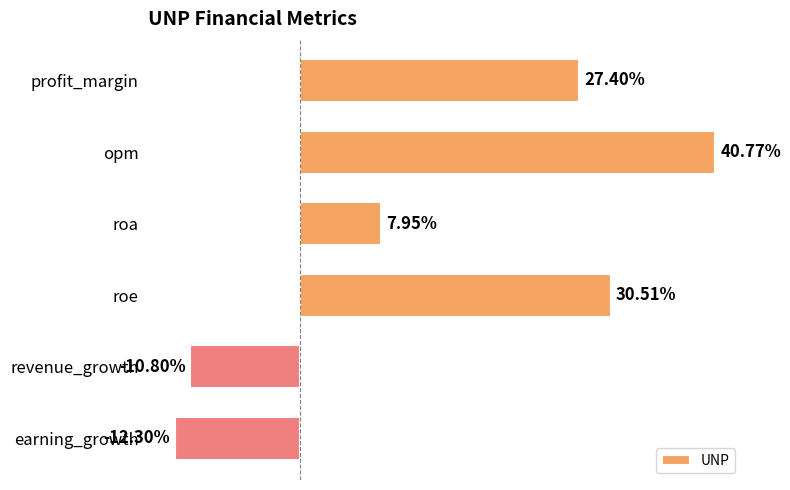

At which label is the value closest to 14?

roa